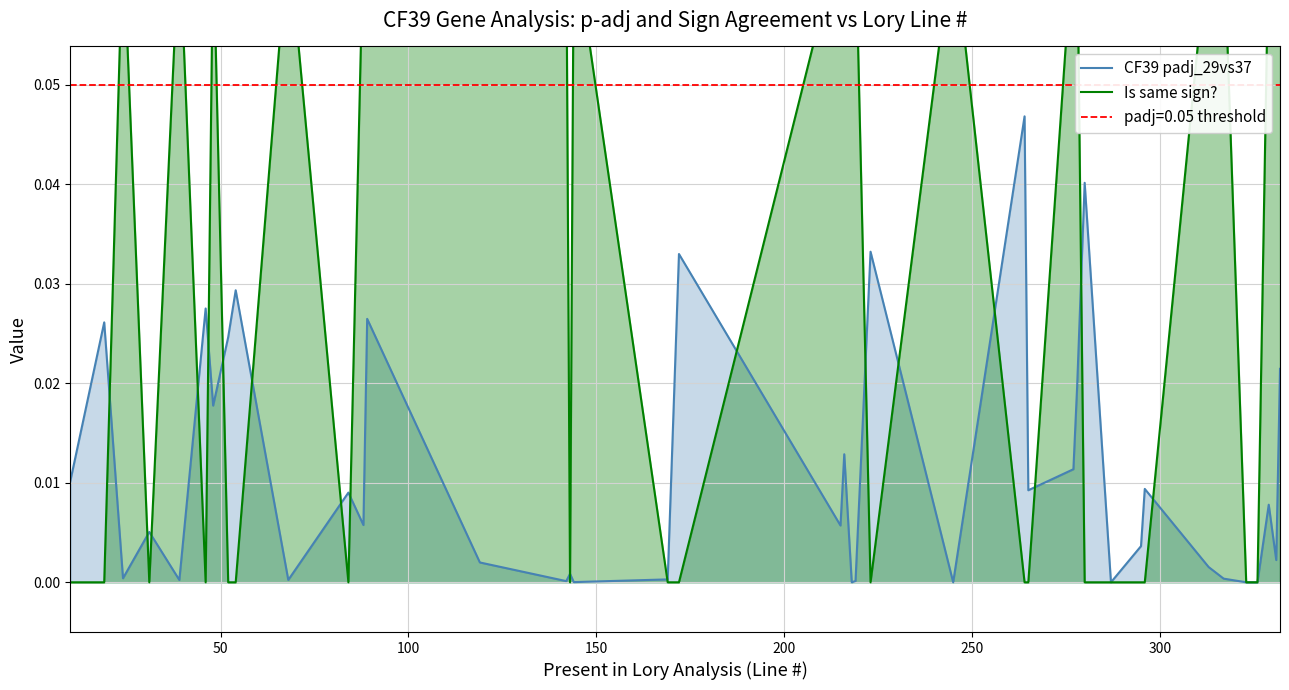

Which series has the widest spread of values?

Is same sign?